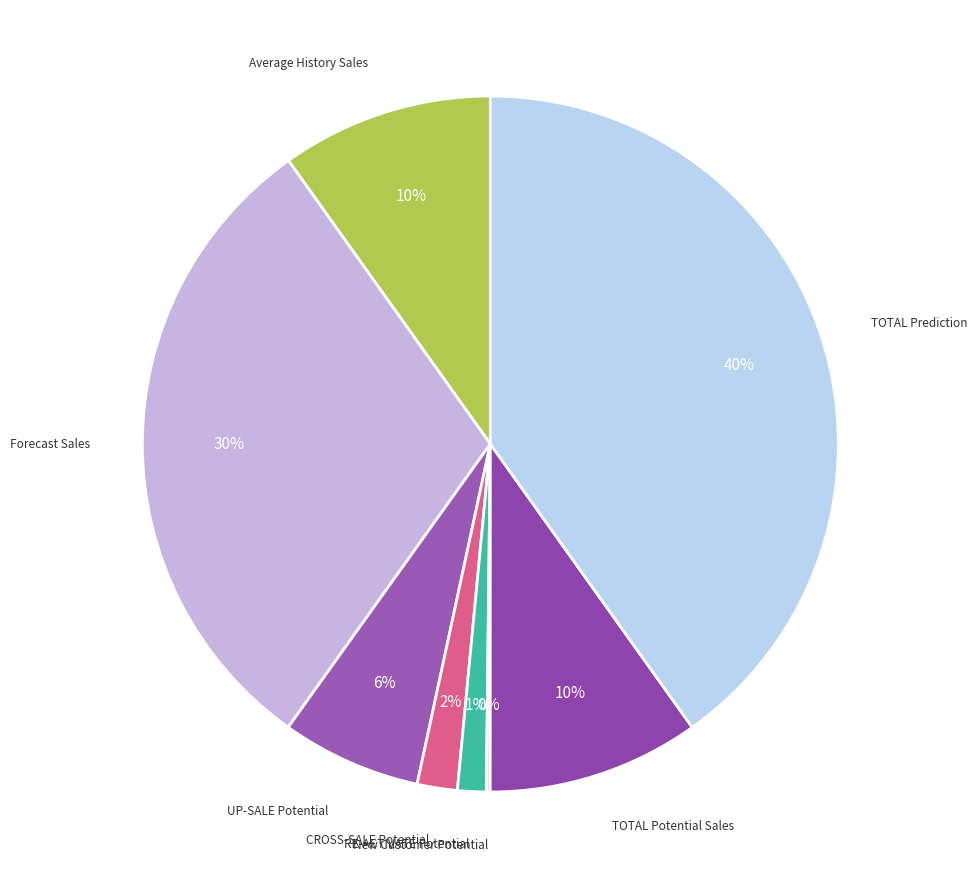

How many slices are in this pie chart?

8